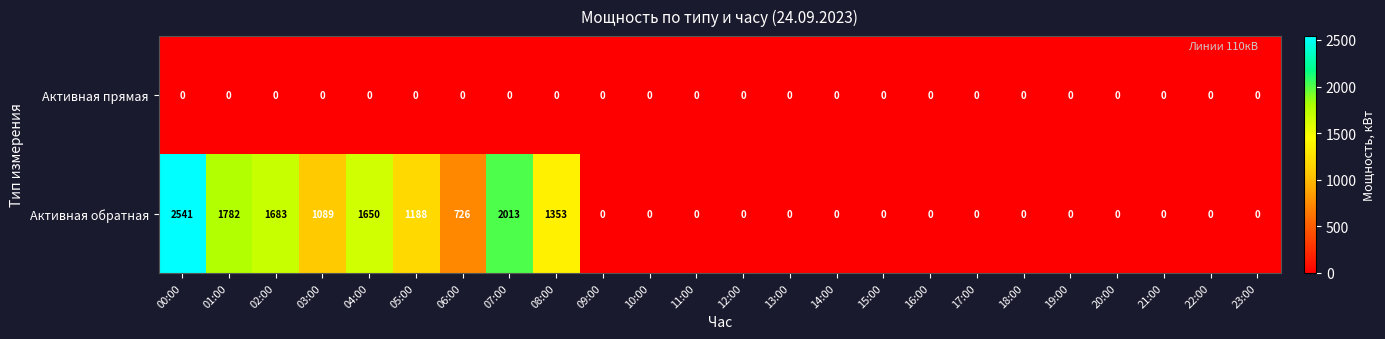

Rank the series by their maximum value, from highest to lowest.

Активная обратная, Активная прямая